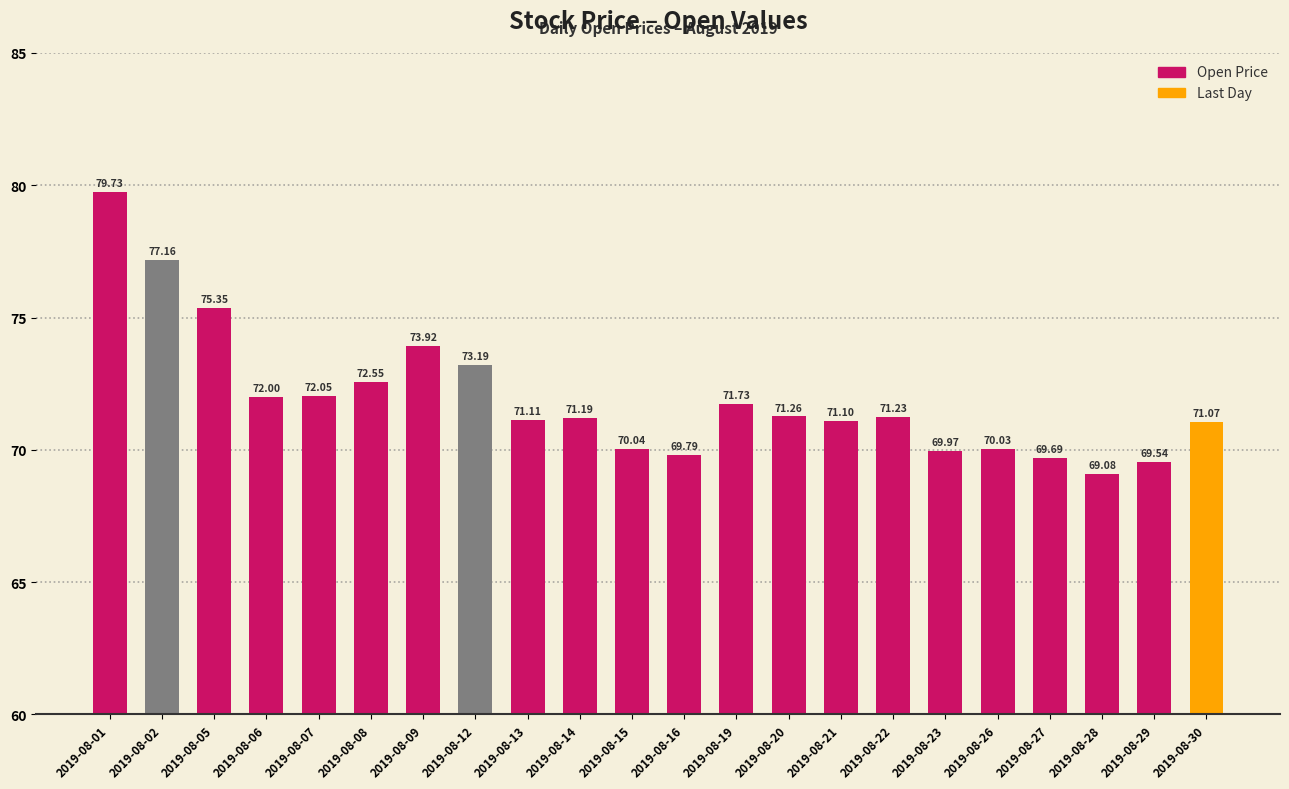

What value does the data have at 2019-08-15?

70.0